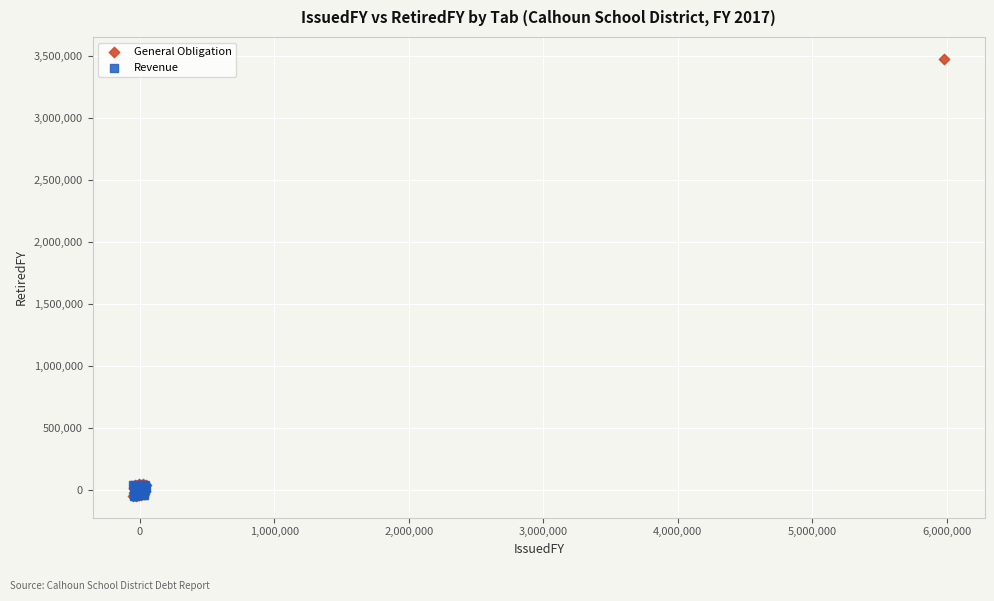

What are all the series names shown in the legend?

General Obligation, Revenue